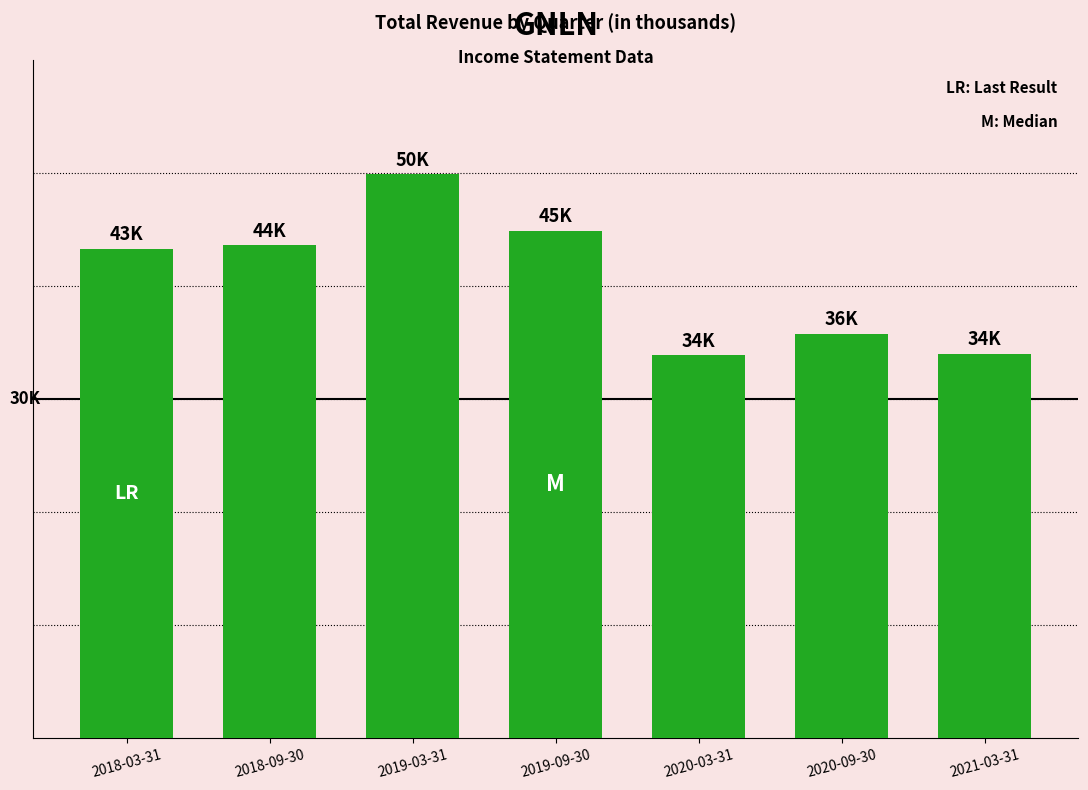

Are the bars horizontal?

No